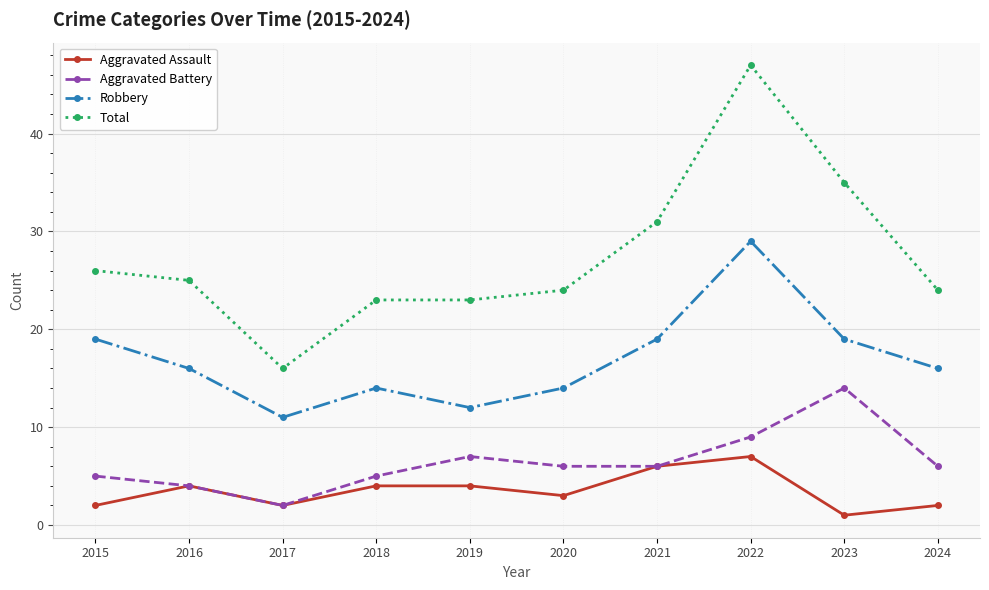

What is the value of the Aggravated Battery point at the 6th from the left?

6